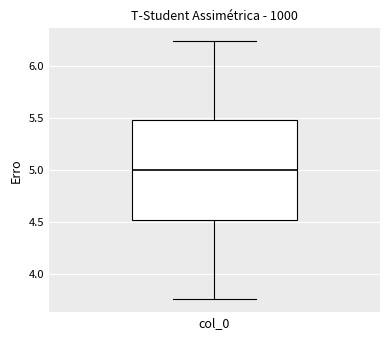

Transcribe this box plot: give where the median line is, the range the box spans, and where the two whiskers end, as read against the y-axis. The values are not printed on the chart, so give them approximately, as read against the axis.

median 5.00, box 4.50 to 5.50, whiskers 3.75 to 6.25